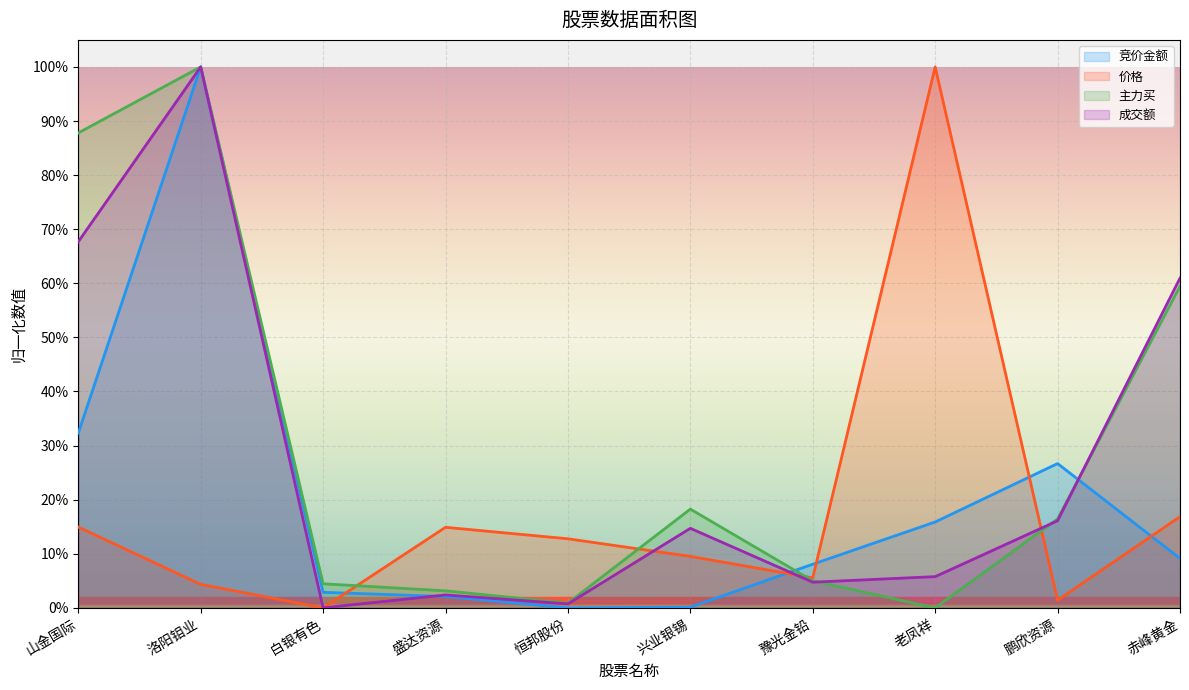

The value of 主力买 at 山金国际 is 0.4. True or false?

False